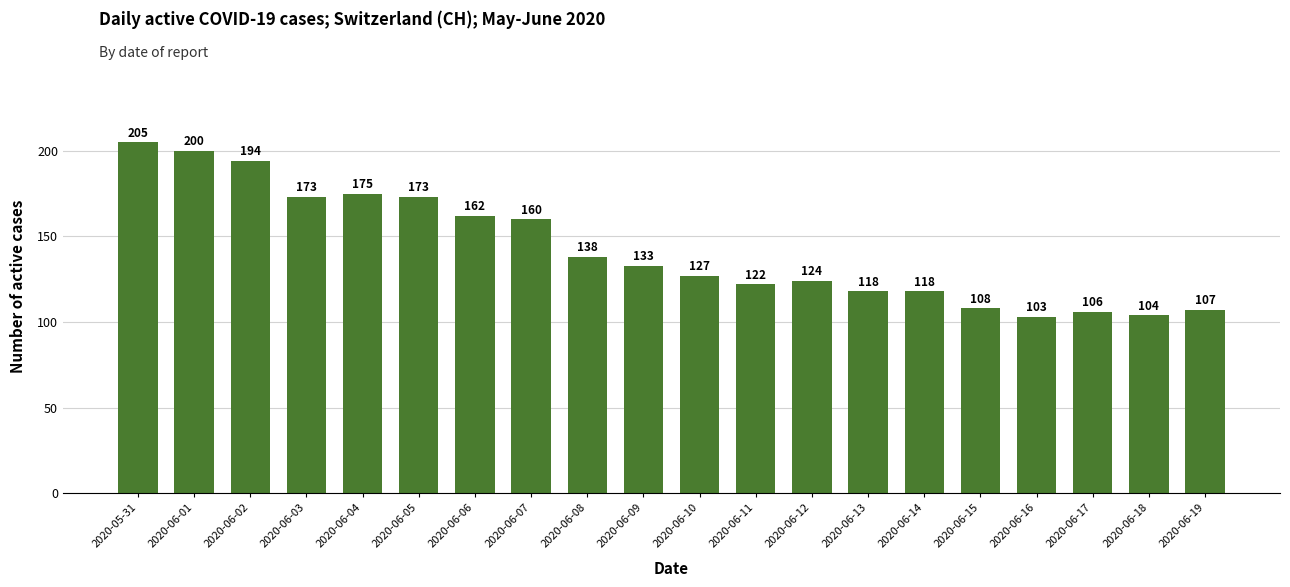

The chart shows a value of 106 at 2020-06-01. True or false?

False